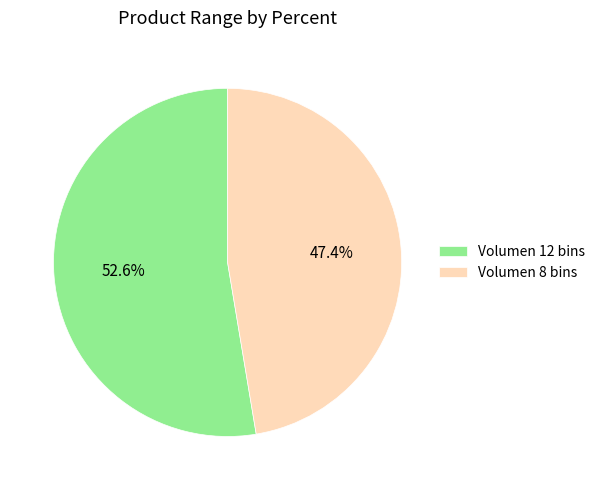

Do Volumen 8 bins and Volumen 12 bins together represent more than half of the pie?

Yes